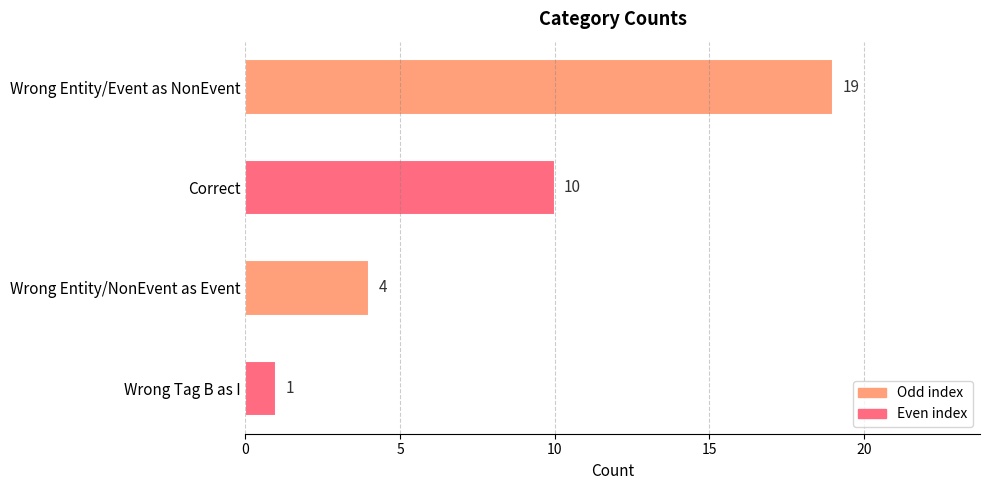

What is the sum of all values?

34